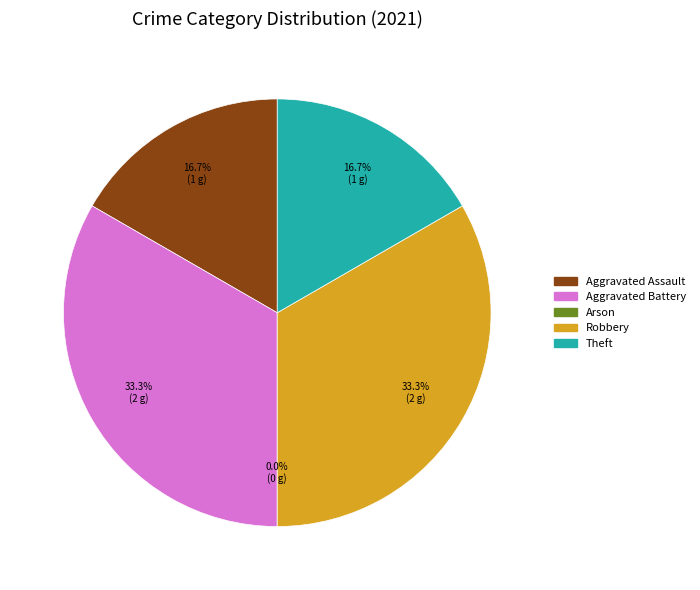

The Robbery slice represents 18% of the pie. True or false?

False